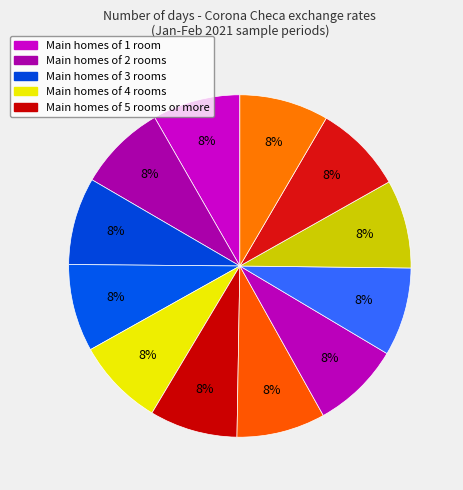

How many slices are in this pie chart?

12